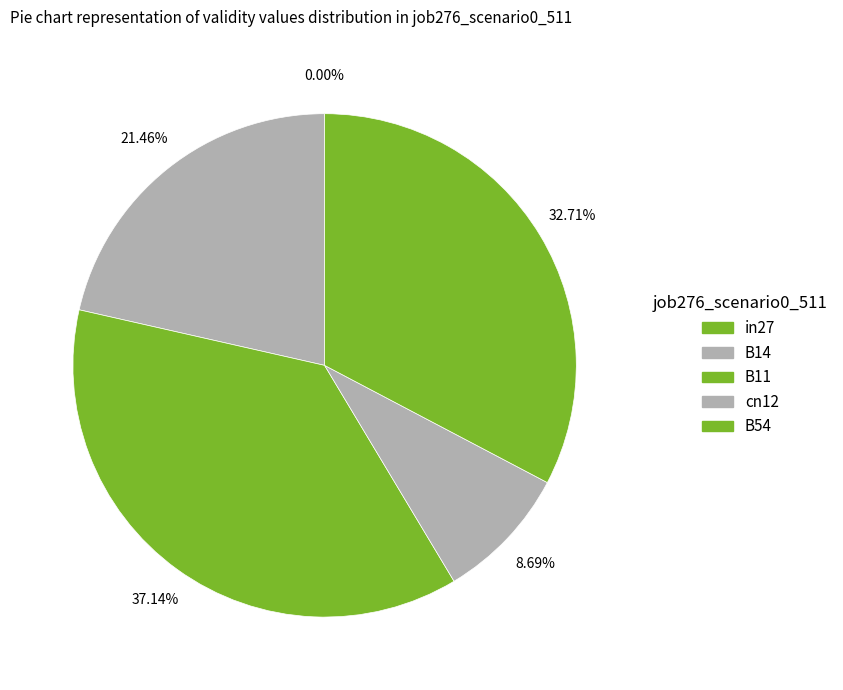

What is the largest slice in the pie chart?

B11